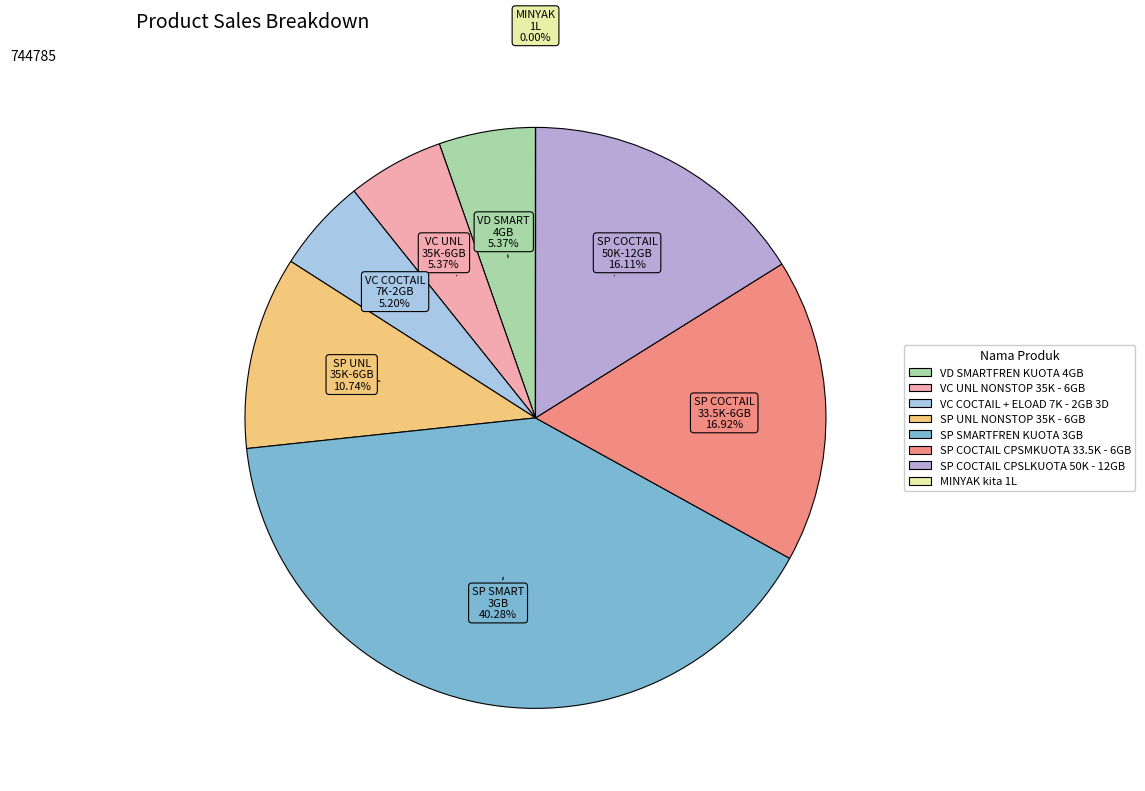

Count the number of slices in the pie.

8